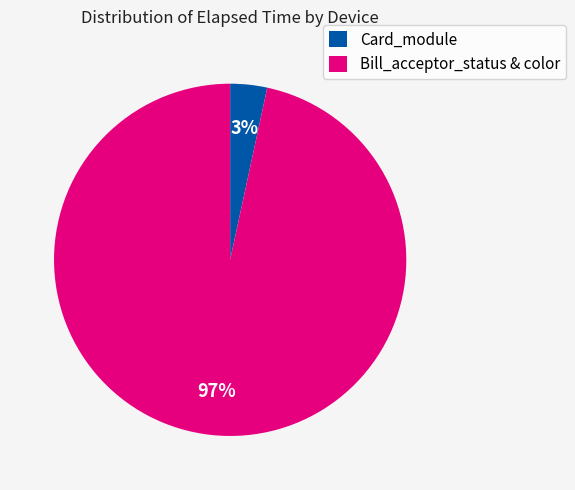

Which has a higher value, Card_module or Bill_acceptor_status & color?

Bill_acceptor_status & color